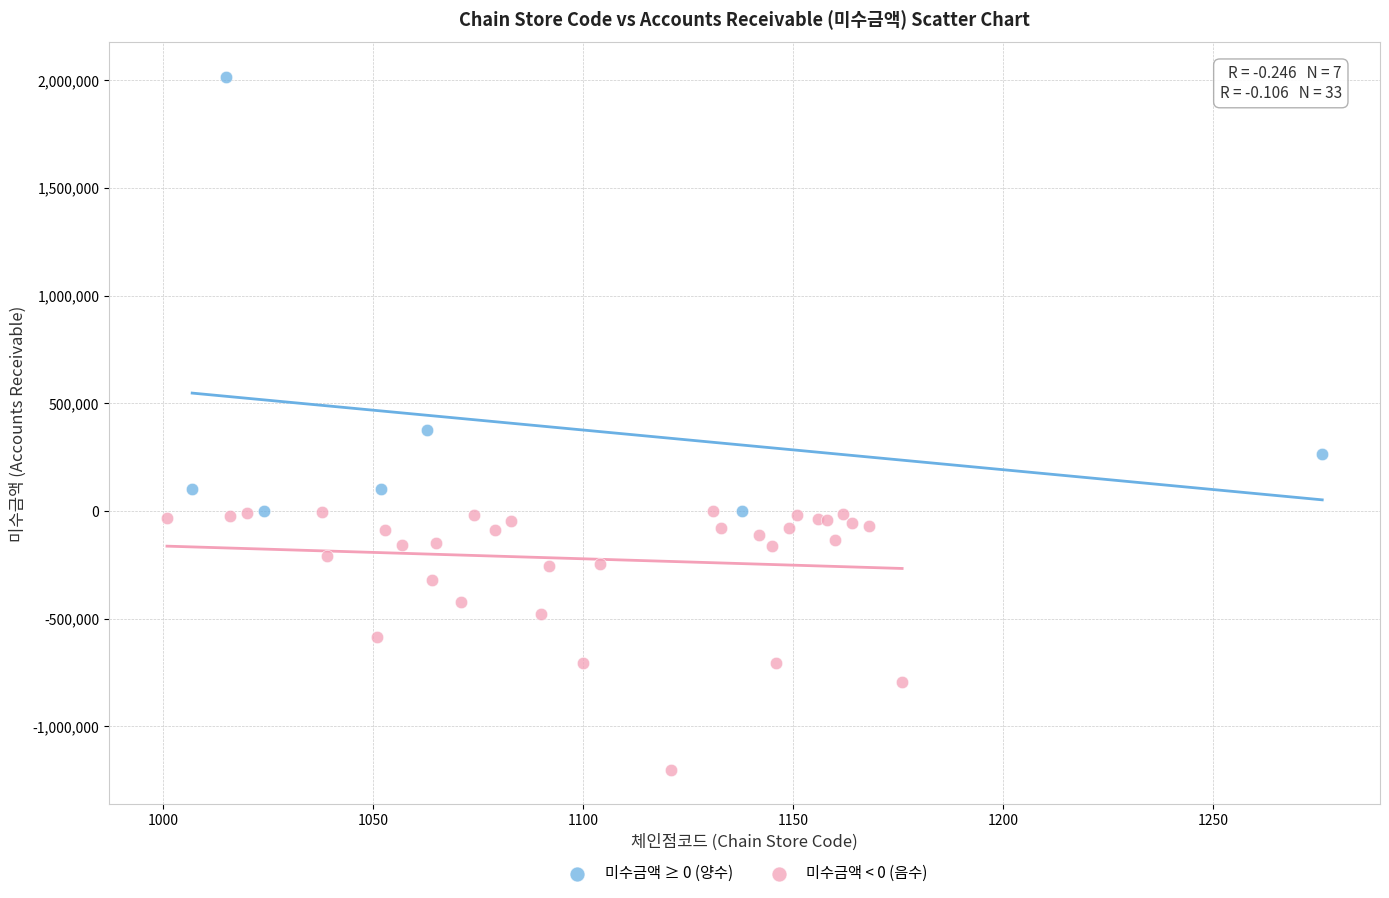

Which series has the widest spread of Y values?

미수금액 ≥ 0 (양수)